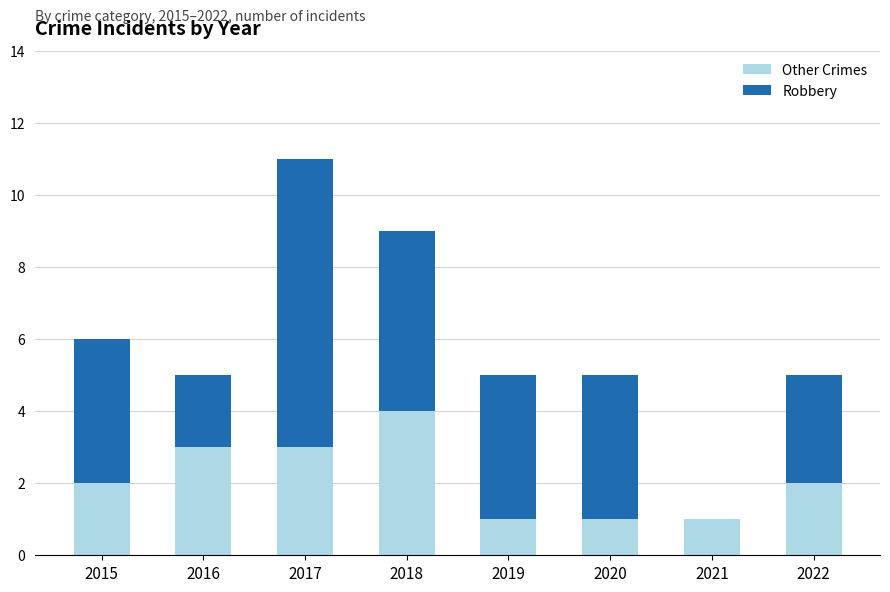

The value of Other Crimes at 2018 is 2. True or false?

False